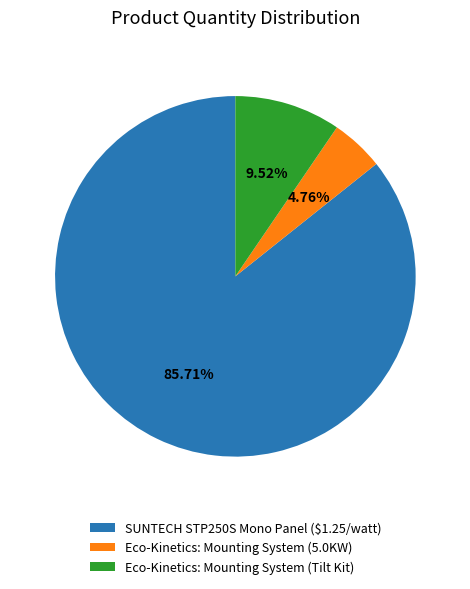

How many slices are in this pie chart?

3